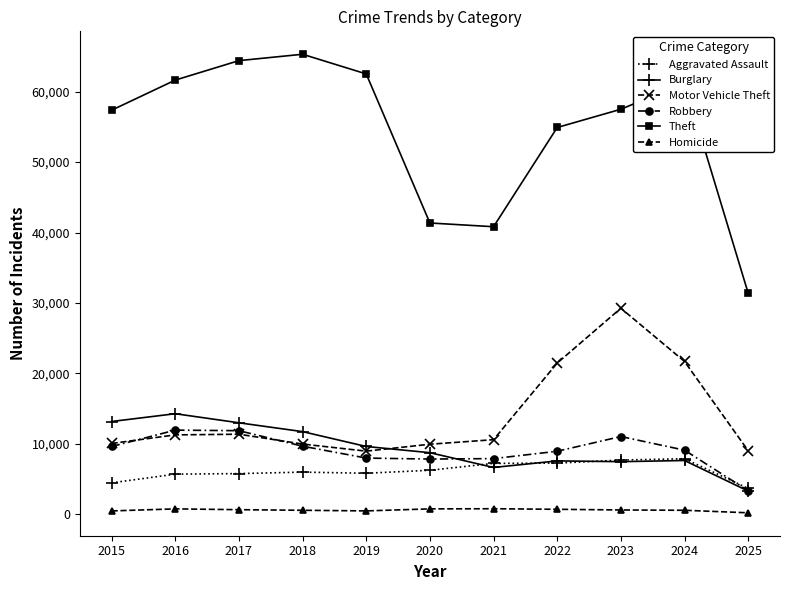

How many data points does each series have?

11